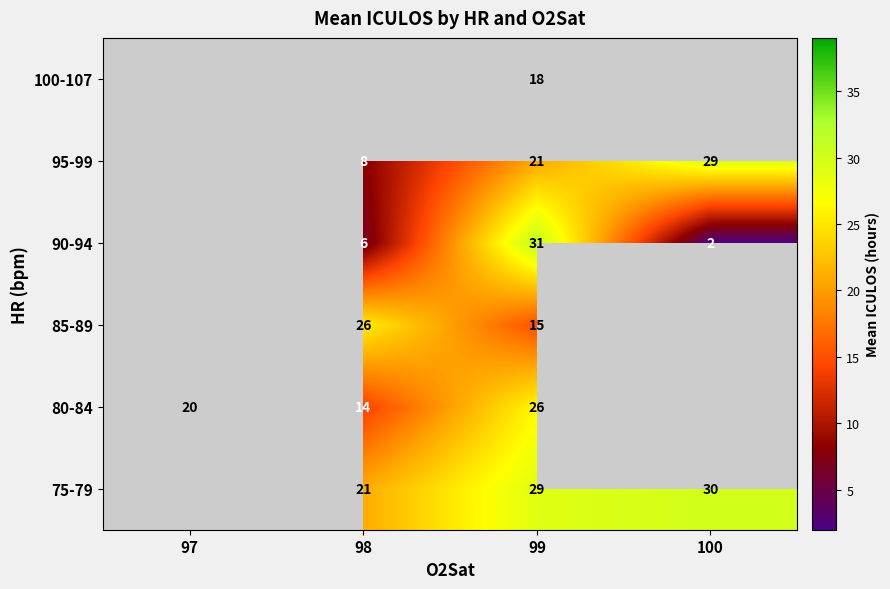

The value of 75-79 at 99 is 29. True or false?

True